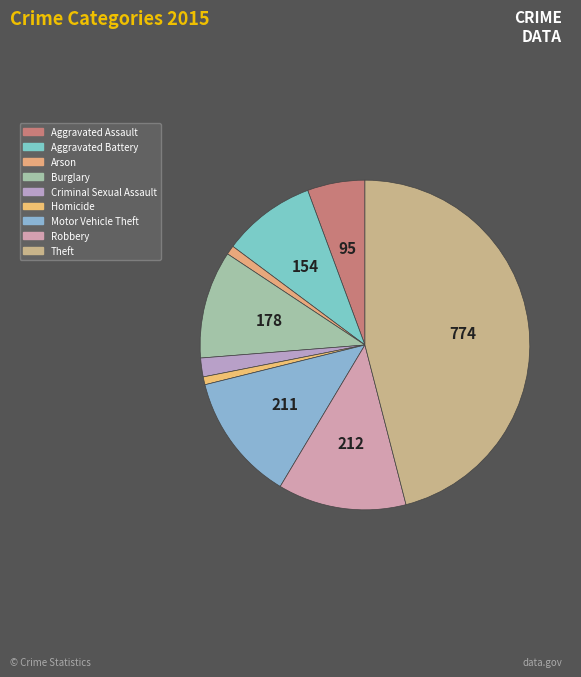

Count the number of slices in the pie.

9